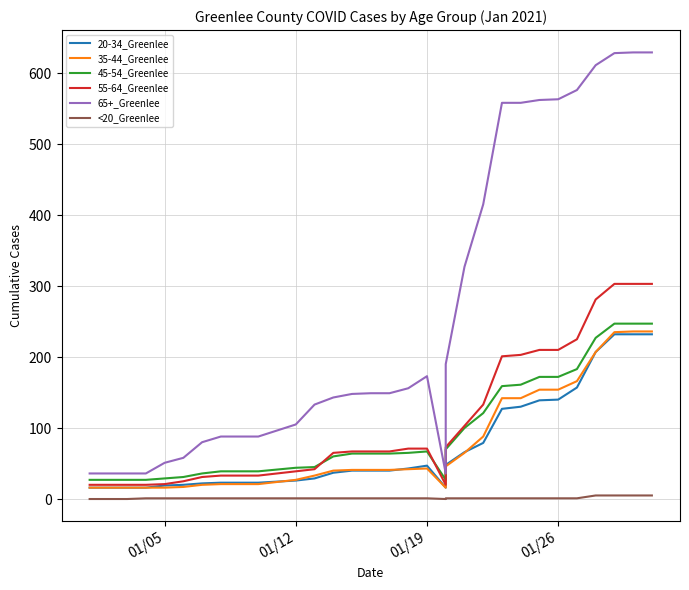

Which series has the widest spread of values?

65+_Greenlee